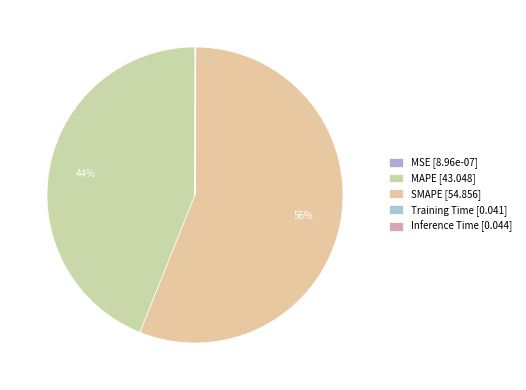

What percentage is the MAPE slice, to the nearest percent?

44%